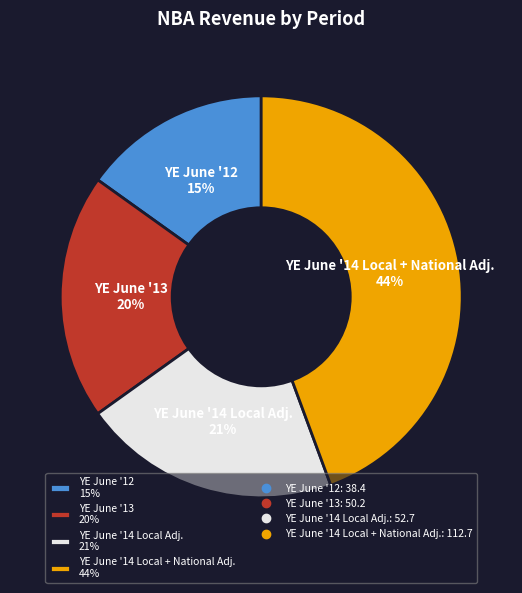

To the nearest percent, what is the average slice percentage?

25%